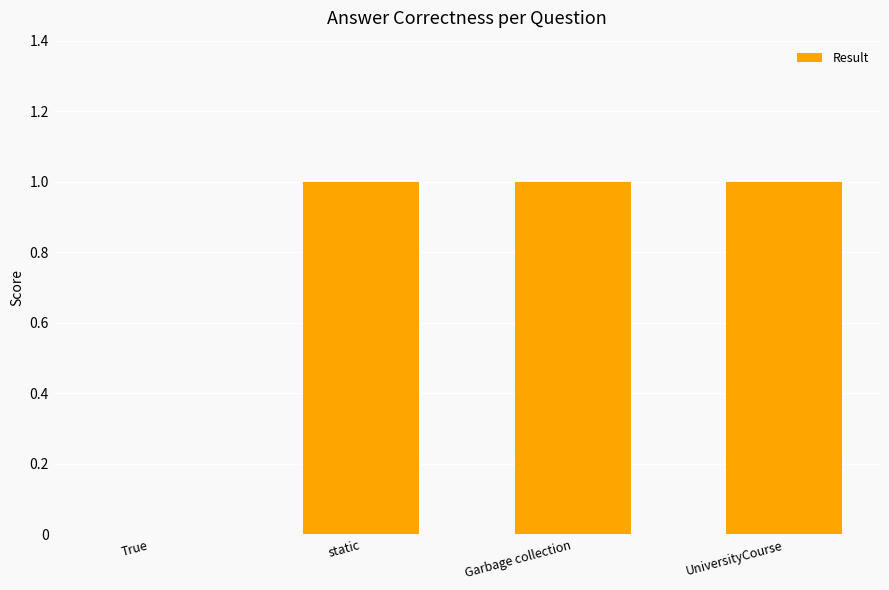

Does the chart contain stacked bars?

No